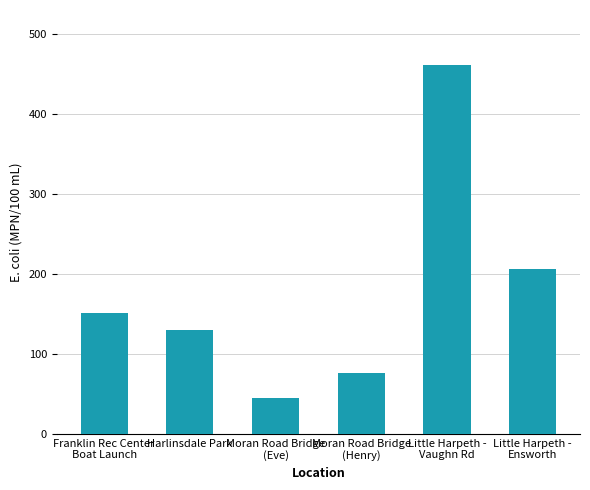

What is the label of the 2nd bar from the right?

Little Harpeth -
Vaughn Rd